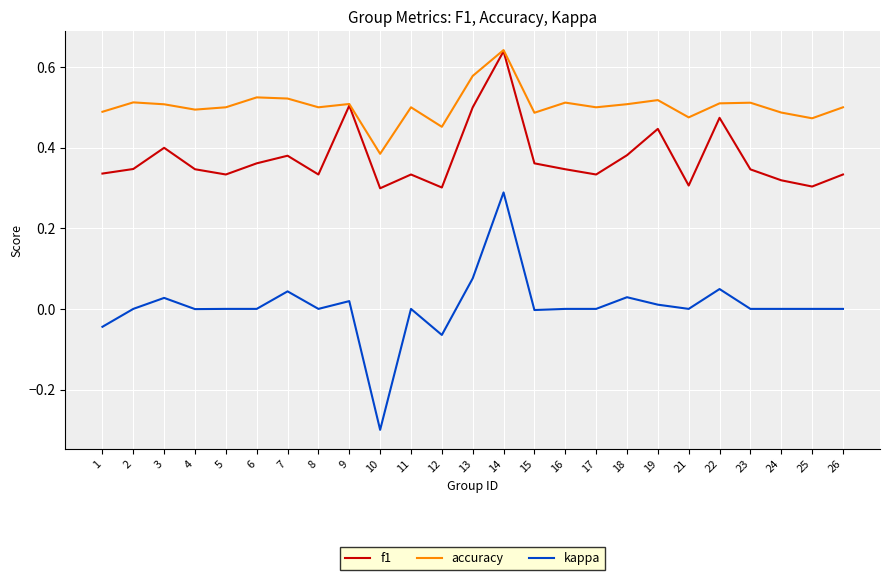

List the series in order of their overall mean, lowest first.

kappa, f1, accuracy